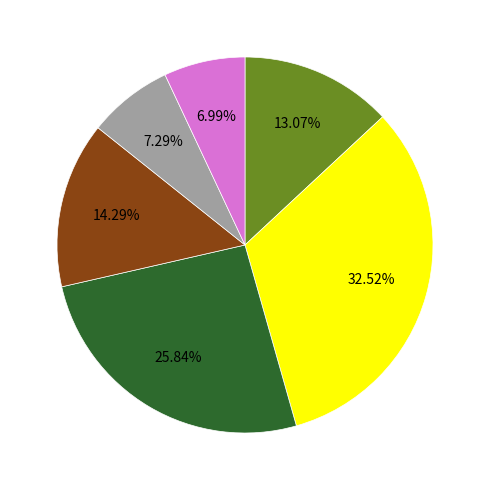

Is there any slice that represents more than half of the pie?

No